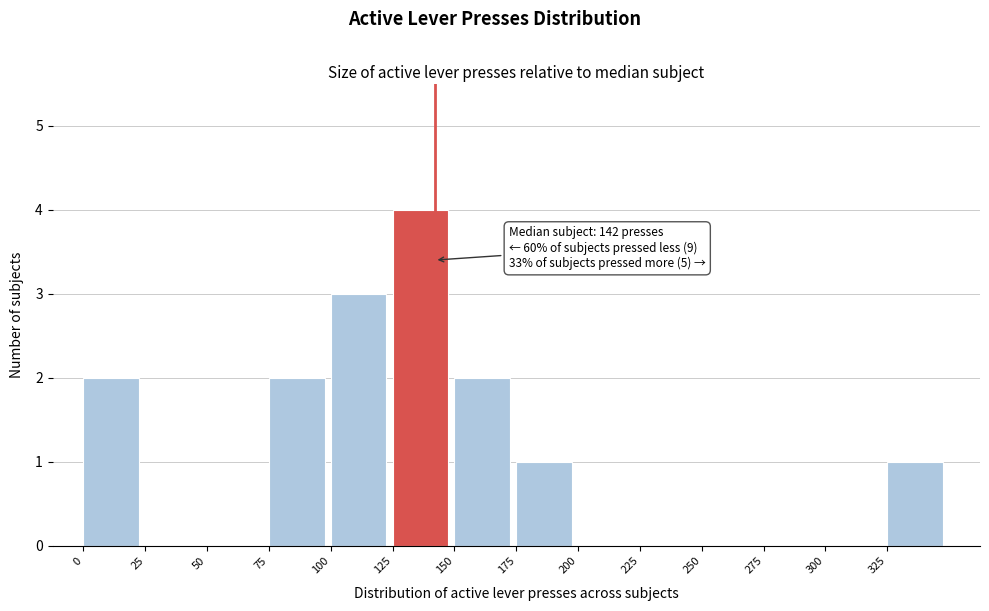

Which range on the x-axis has the tallest bar?

125 to 150